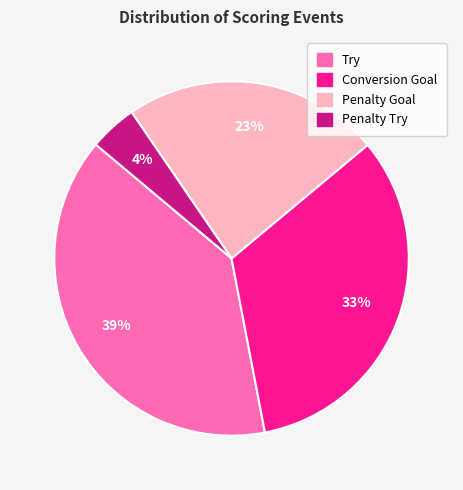

To the nearest percent, what is the difference between the Try and Penalty Goal slice percentages?

16%